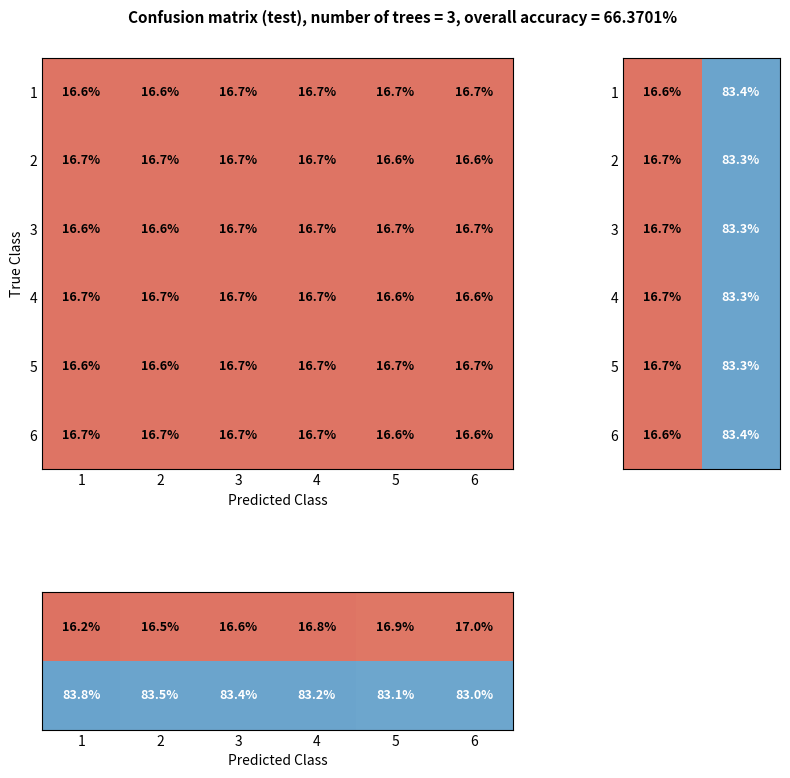

How many 6 values are between 16 and 17?

6